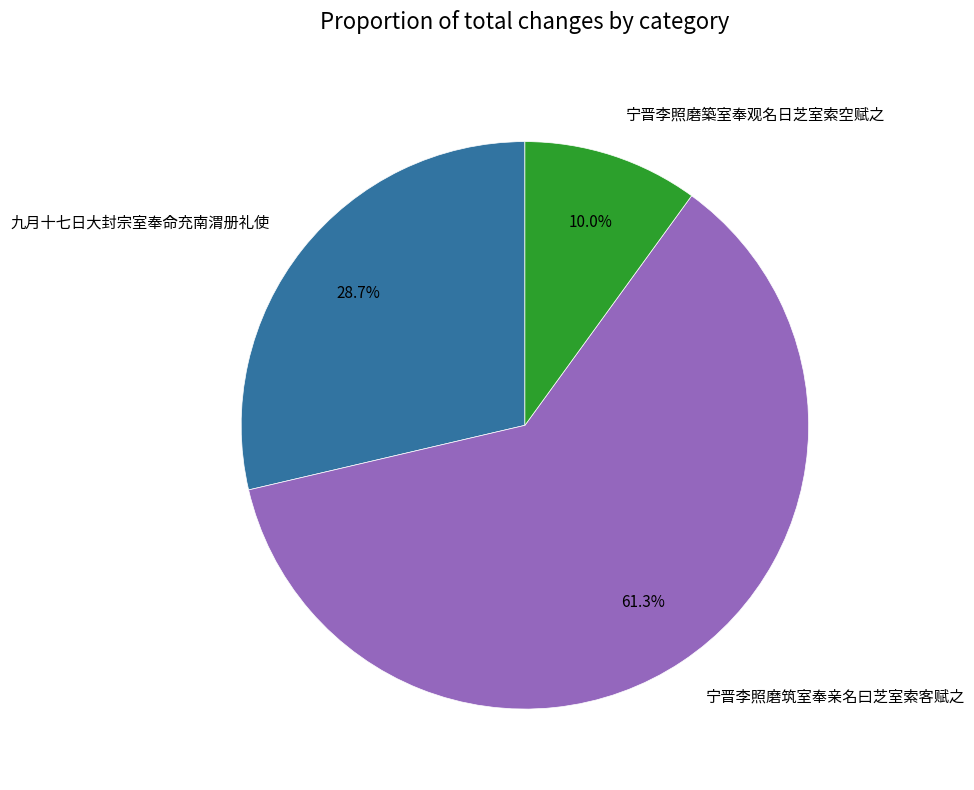

Approximately how many times larger is the value at 九月十七日大封宗室奉命充南渭册礼使 compared to 宁晋李照磨築室奉观名日芝室索空赋之?

2.9